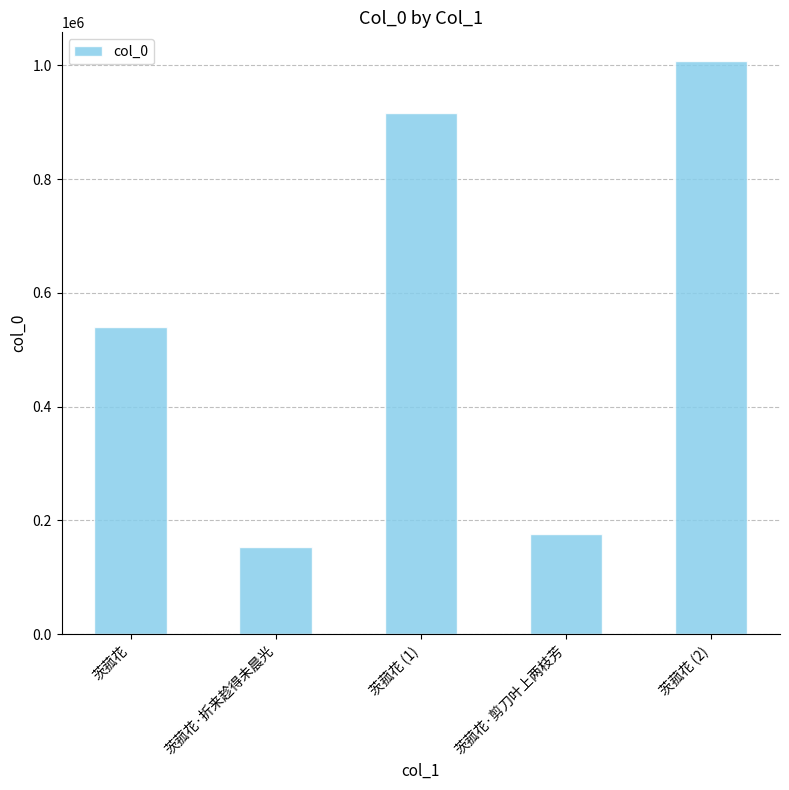

How many data points does each series have?

5